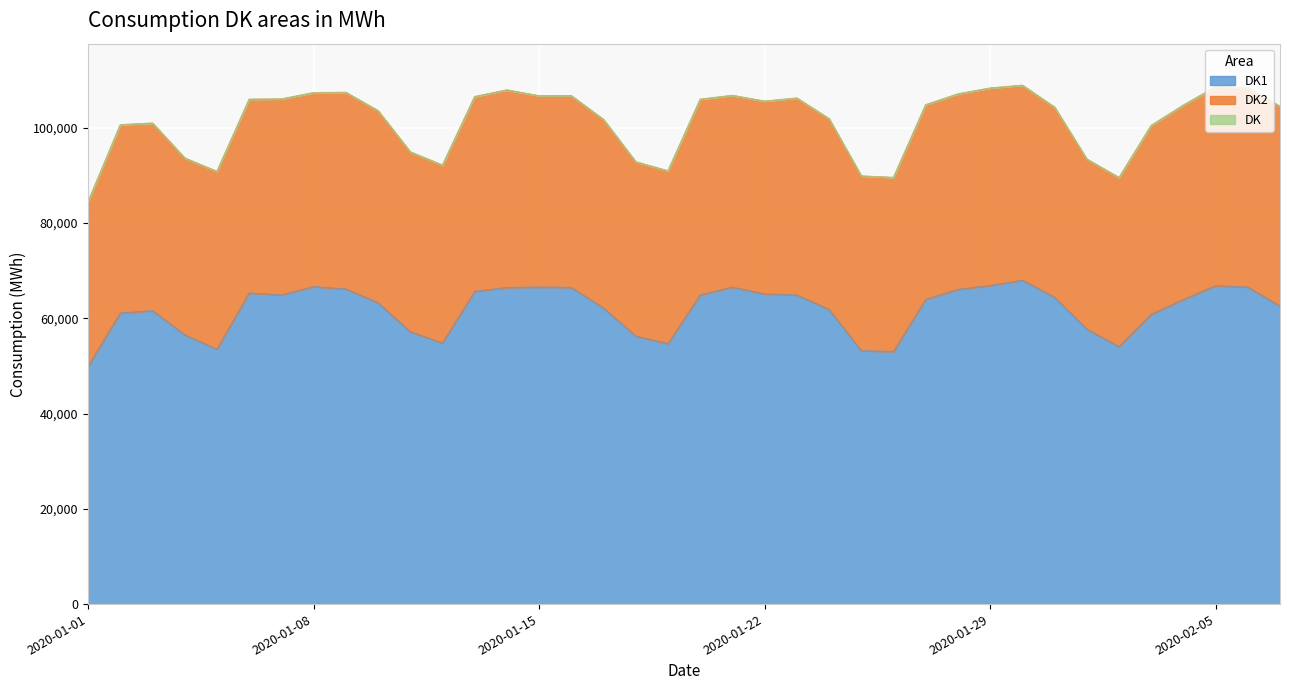

What is the average value of the DK1 series?

61873